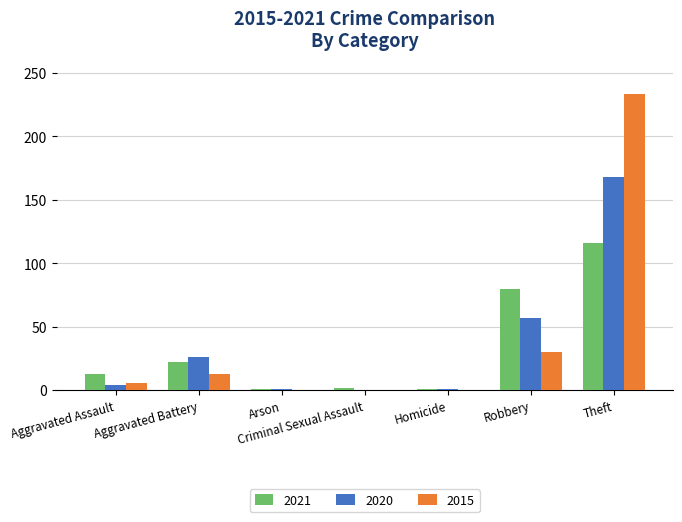

Is the value of 2021 at Theft greater than the value of 2015 at Arson?

Yes